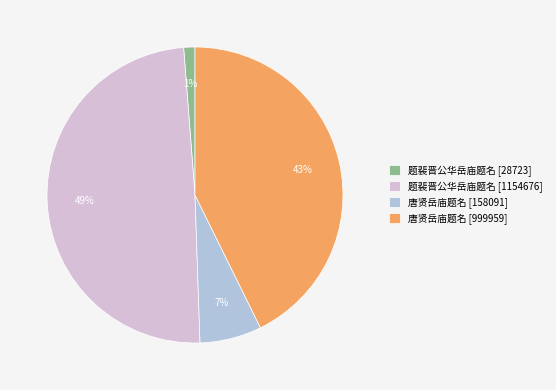

To the nearest percent, what percentage of the pie is 唐贤岳庙题名 [158091]?

7%